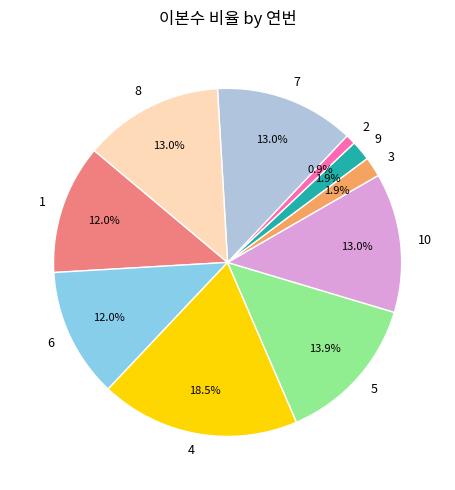

To the nearest percent, what is the average slice percentage?

10%